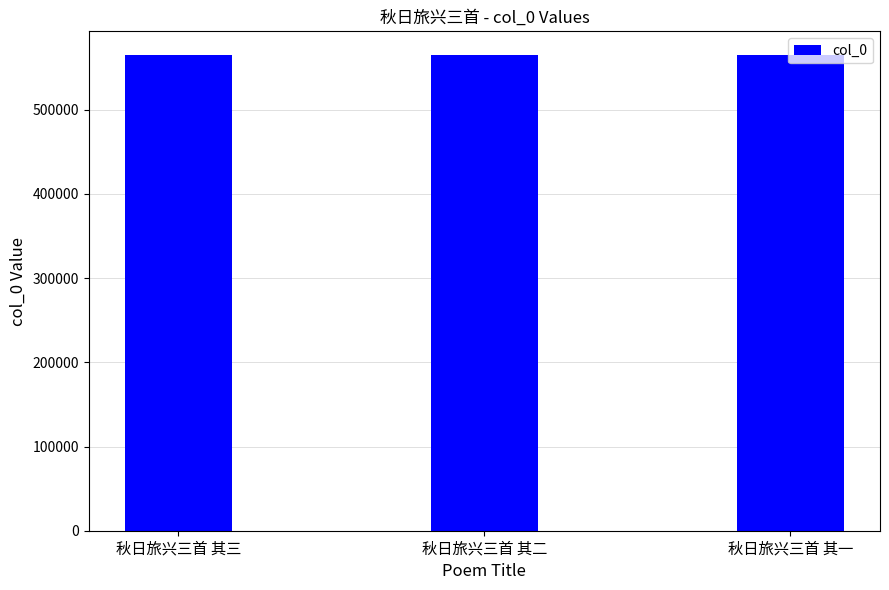

What is the label of the 2nd bar from the left?

秋日旅兴三首 其二